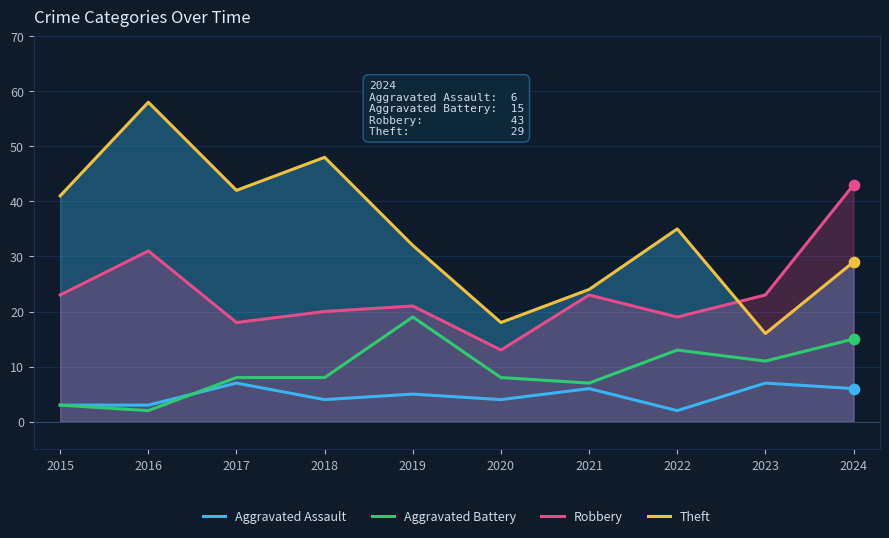

What is the total value across all series at 2023?

57